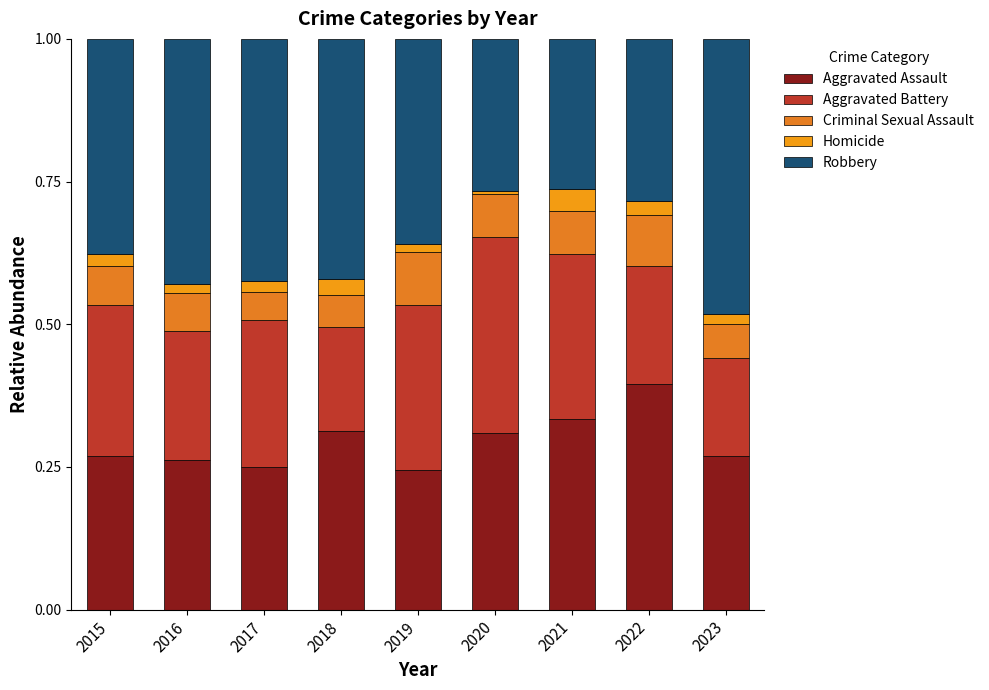

What is the difference between the Aggravated Battery values at 2019 and 2020?

0.1